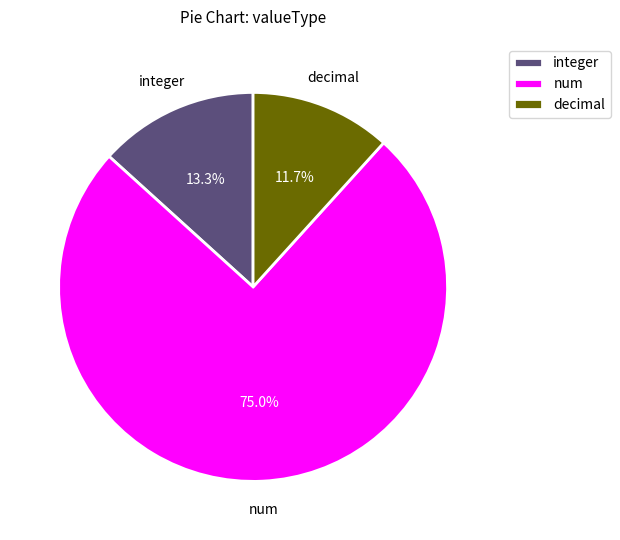

To the nearest percent, what is the difference between the num and integer slice percentages?

62%